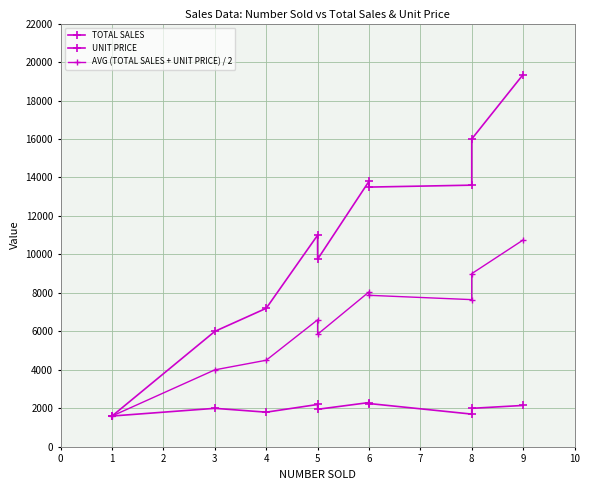

How many data points in UNIT PRICE are less than 2000?

4